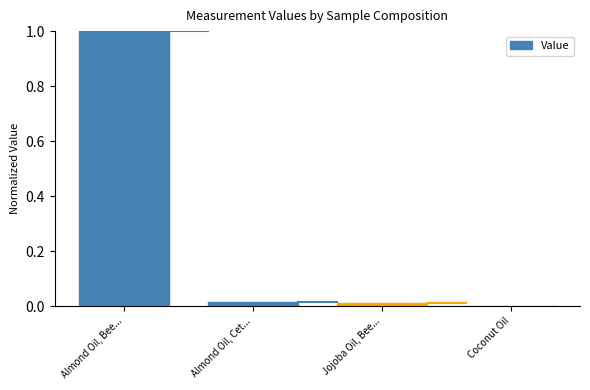

The value at Almond Oil, Bee... is 1.0. True or false?

True